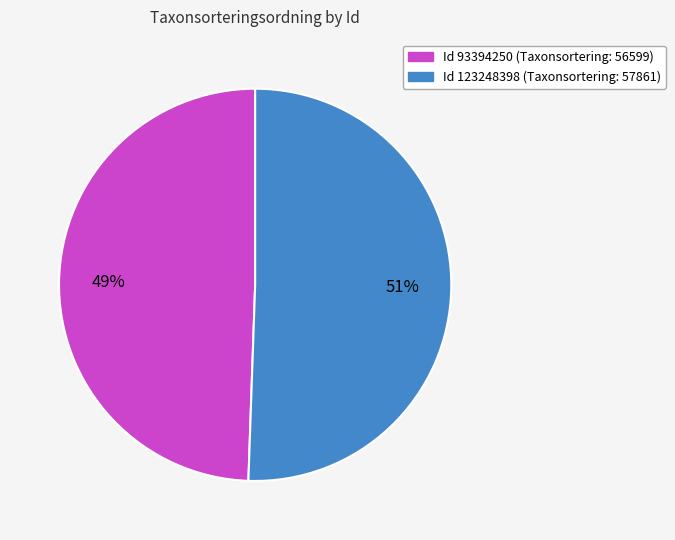

Do Id 93394250 (Taxonsortering: 56599) and Id 123248398 (Taxonsortering: 57861) together represent more than half of the pie?

Yes